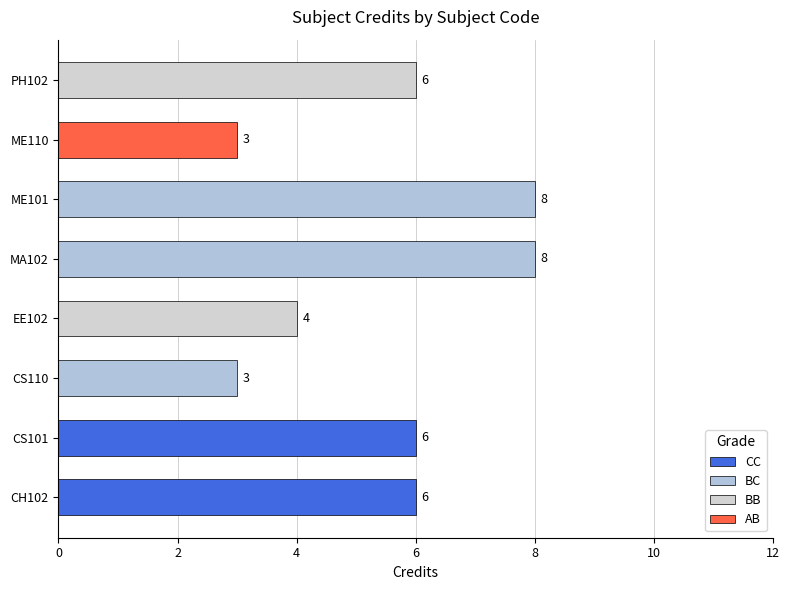

Count the values in the range 4 to 8.

6